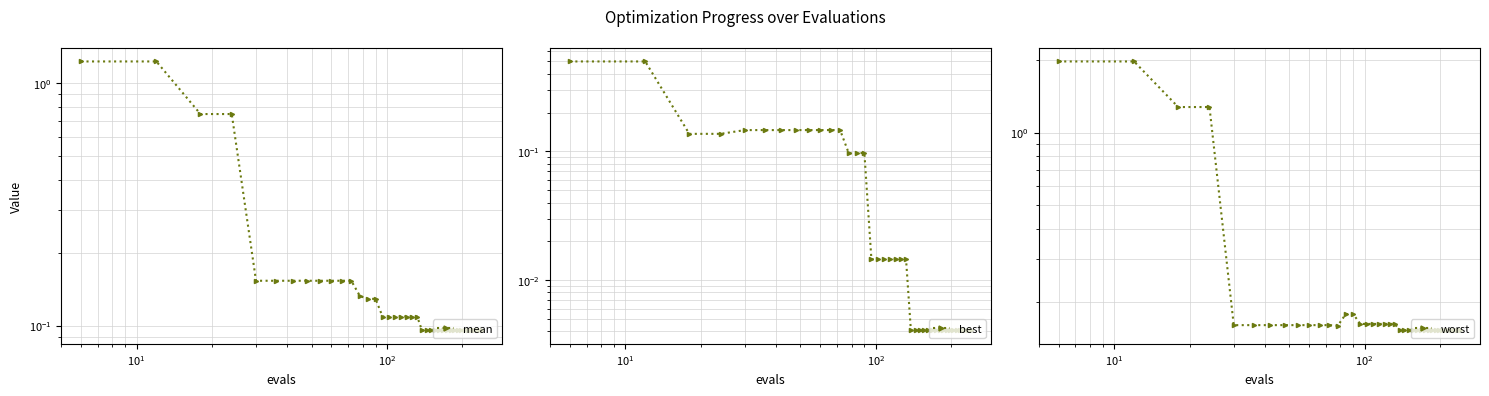

What is the difference between the maximum and second lowest values in the worst series?

1.8